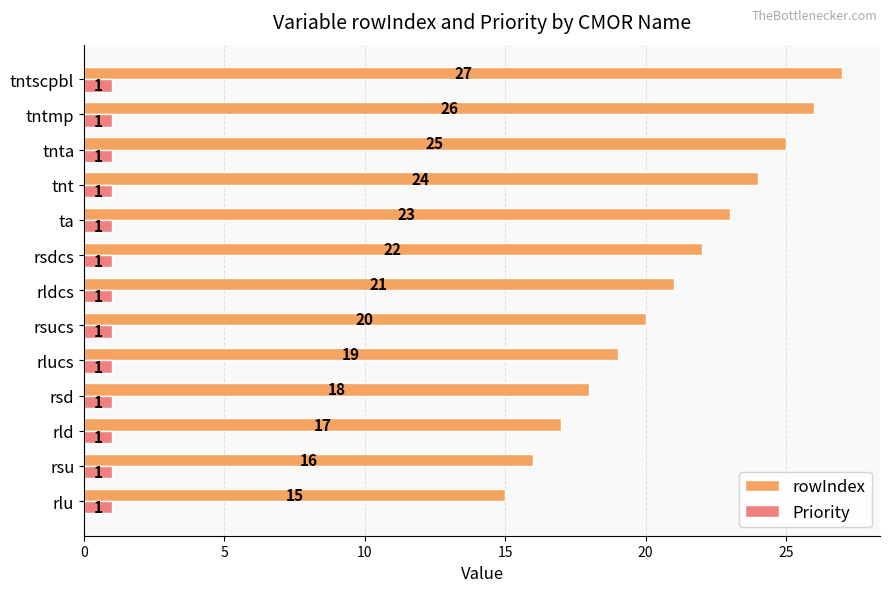

Read the rowIndex value at rlu.

15